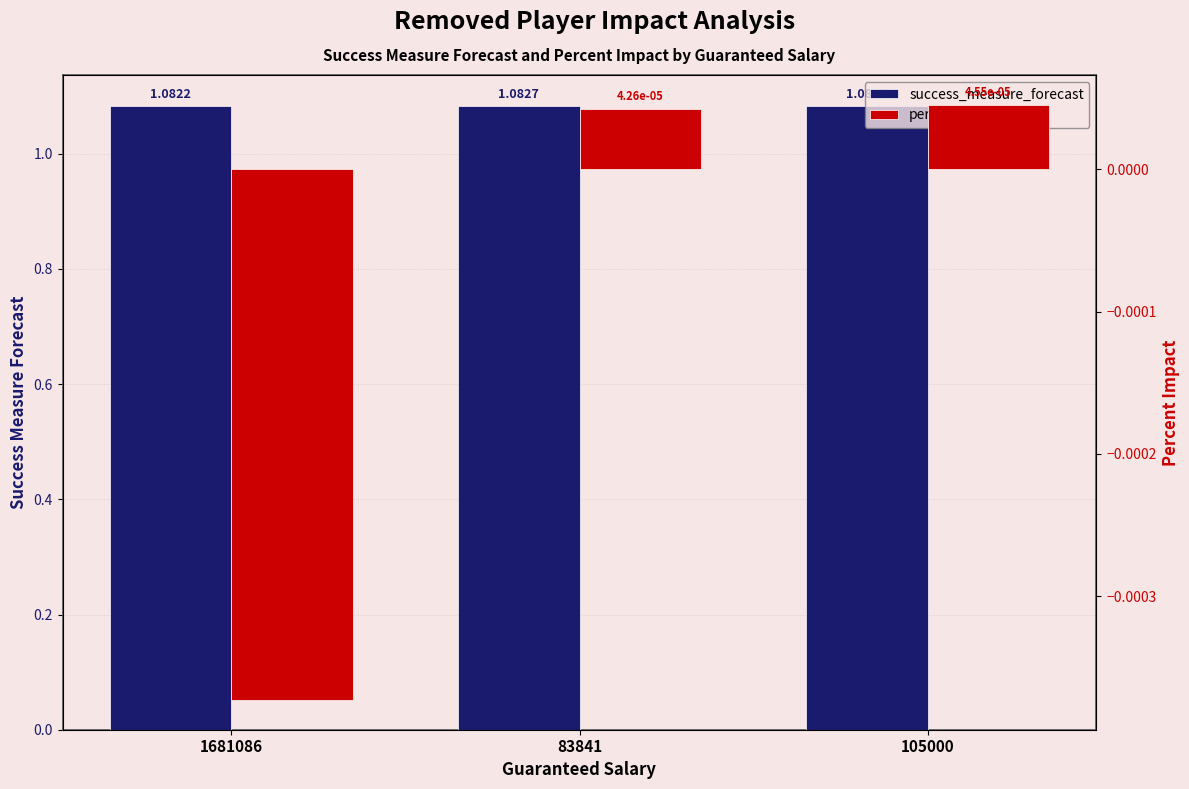

True or false: success_measure_forecast has a value of 1.6 at 105000.

False